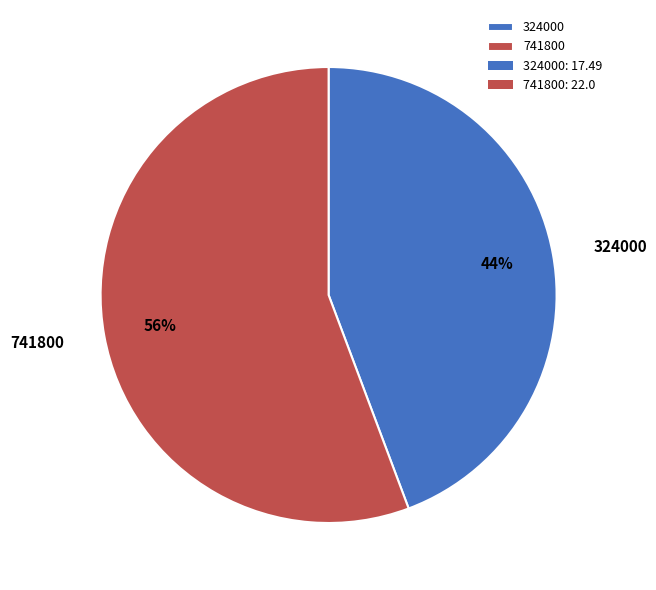

Between 741800 and 324000, which is larger?

741800